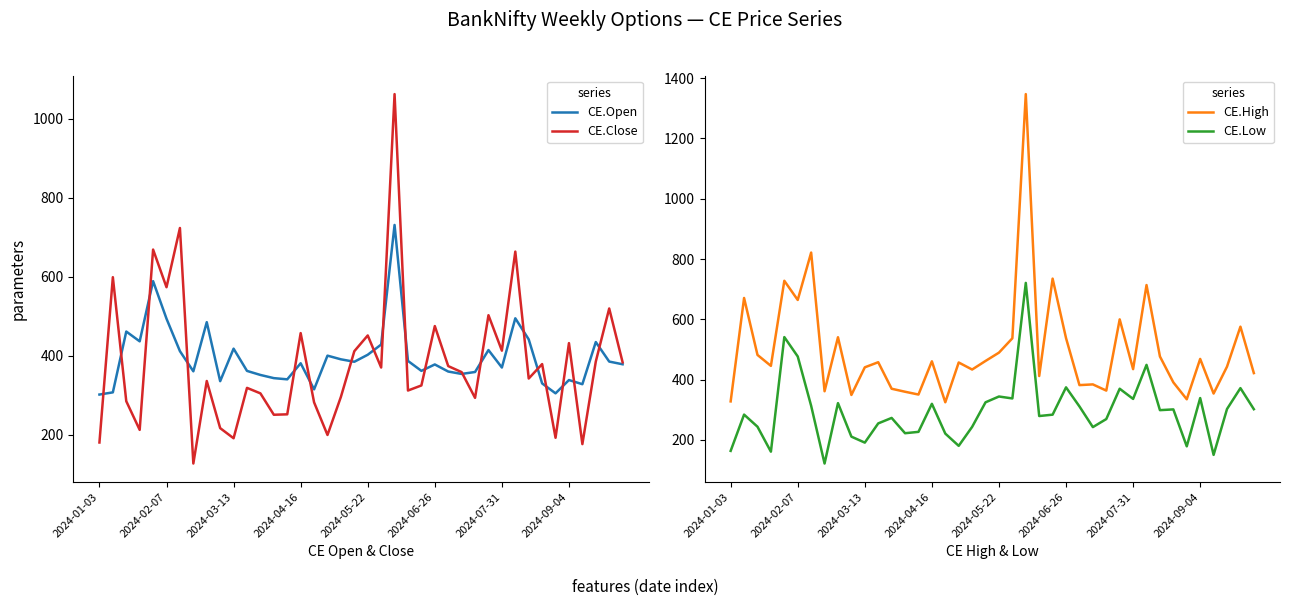

The value of CE.Low at 38 is 372.0. True or false?

True